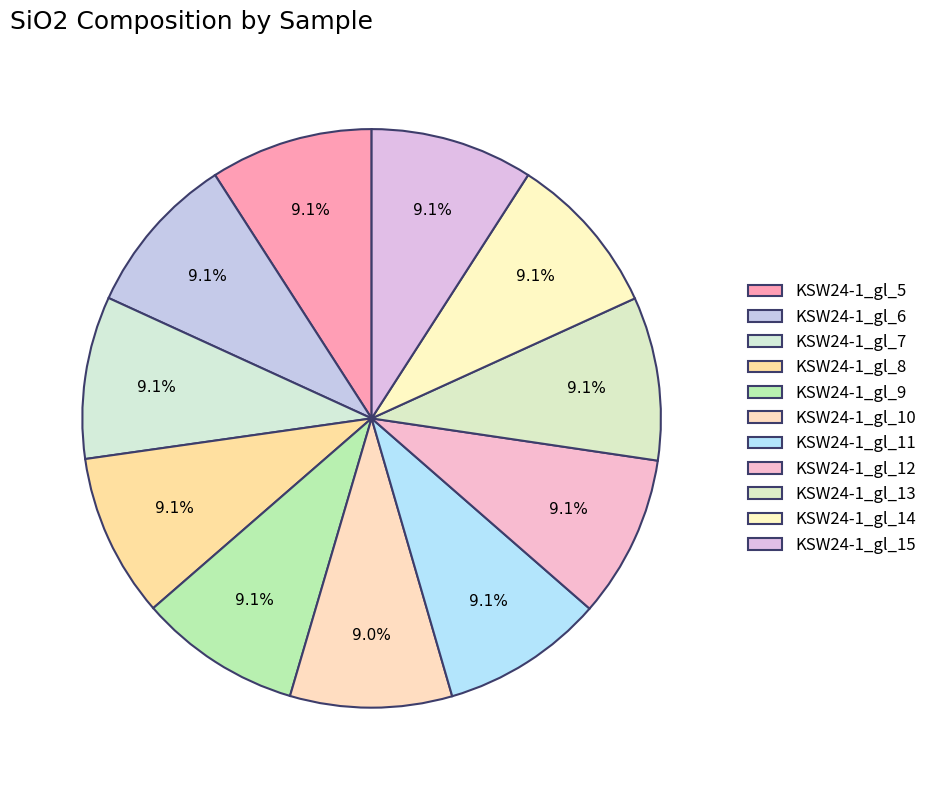

Is it true that KSW24-1_gl_11 is 17% of the pie?

False